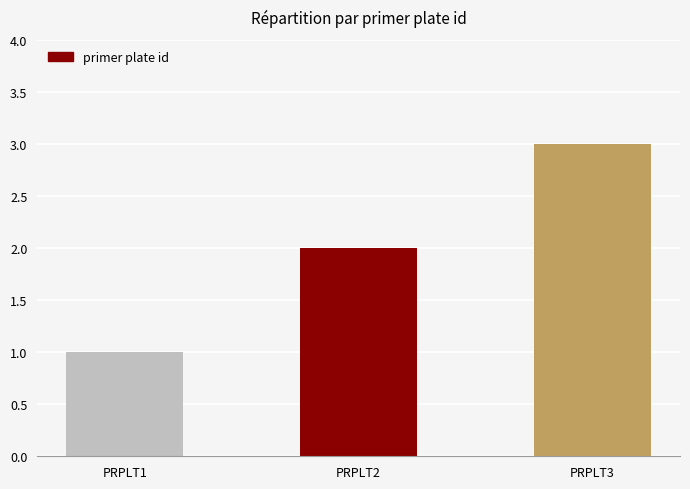

Rank the categories by value from lowest to highest.

PRPLT1, PRPLT2, PRPLT3